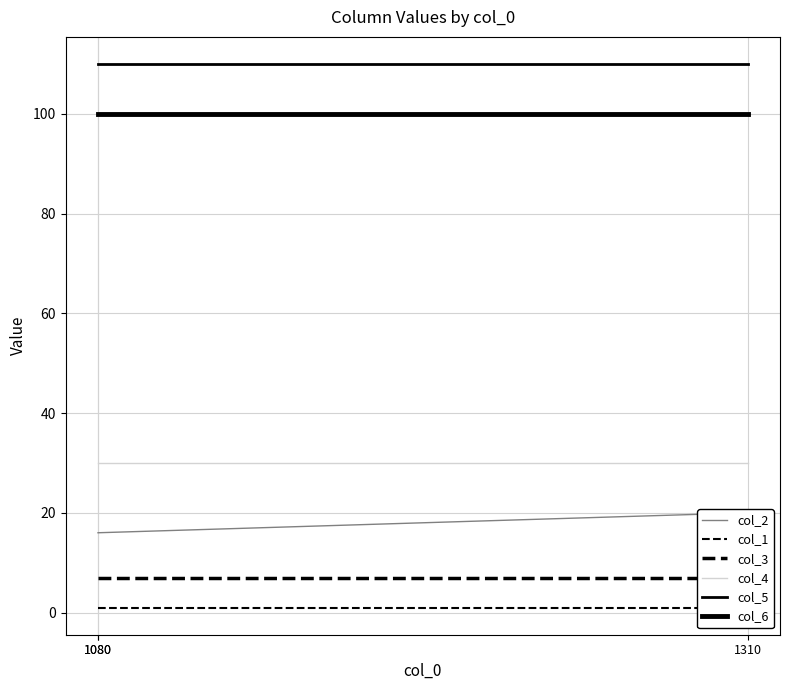

List the series in order of their peak value, lowest first.

col_1, col_3, col_2, col_4, col_6, col_5